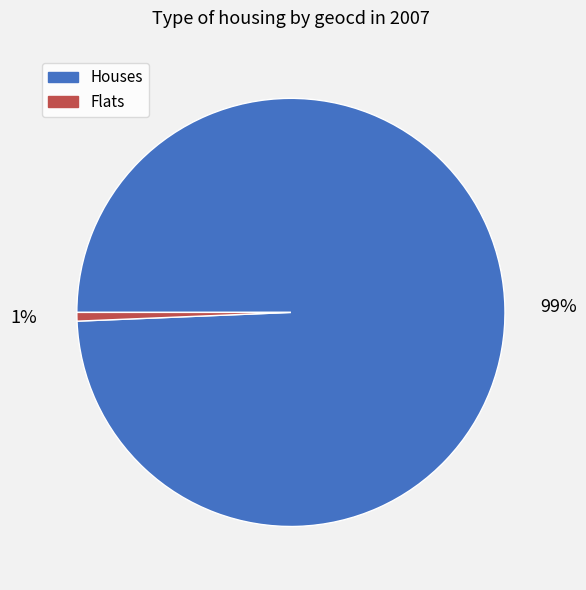

Rank the categories by value from highest to lowest.

Houses, Flats